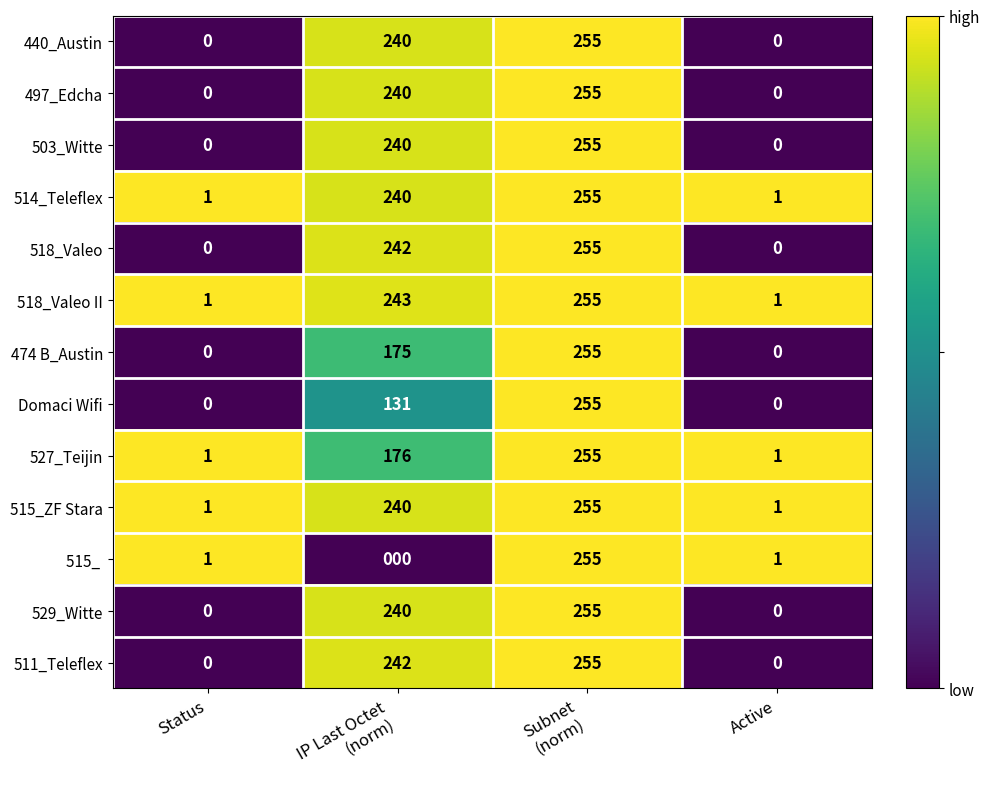

What is the total value across all series at Active?

5